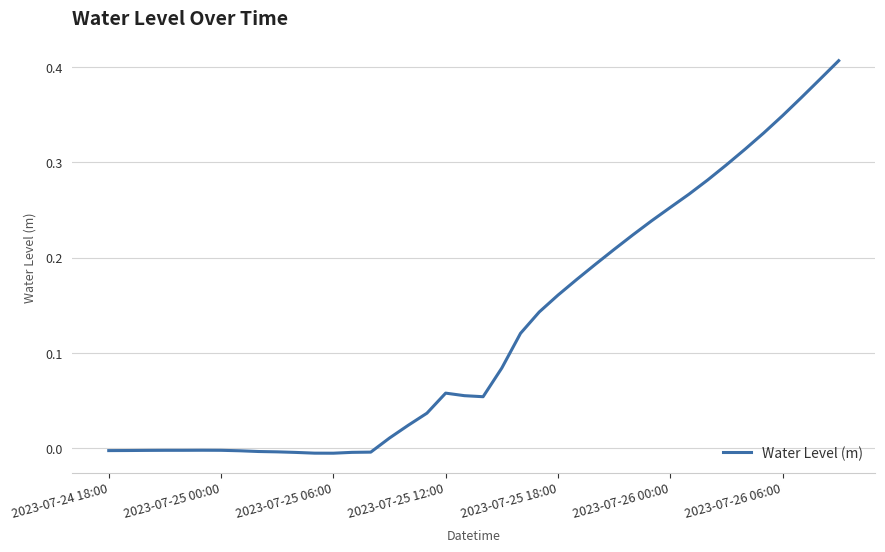

Is this an area chart (filled region under the line)?

No